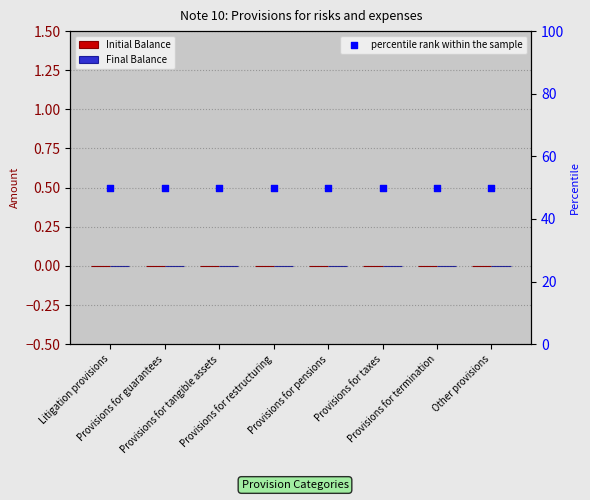

Which series has the largest Y range (max minus min)?

Initial Balance